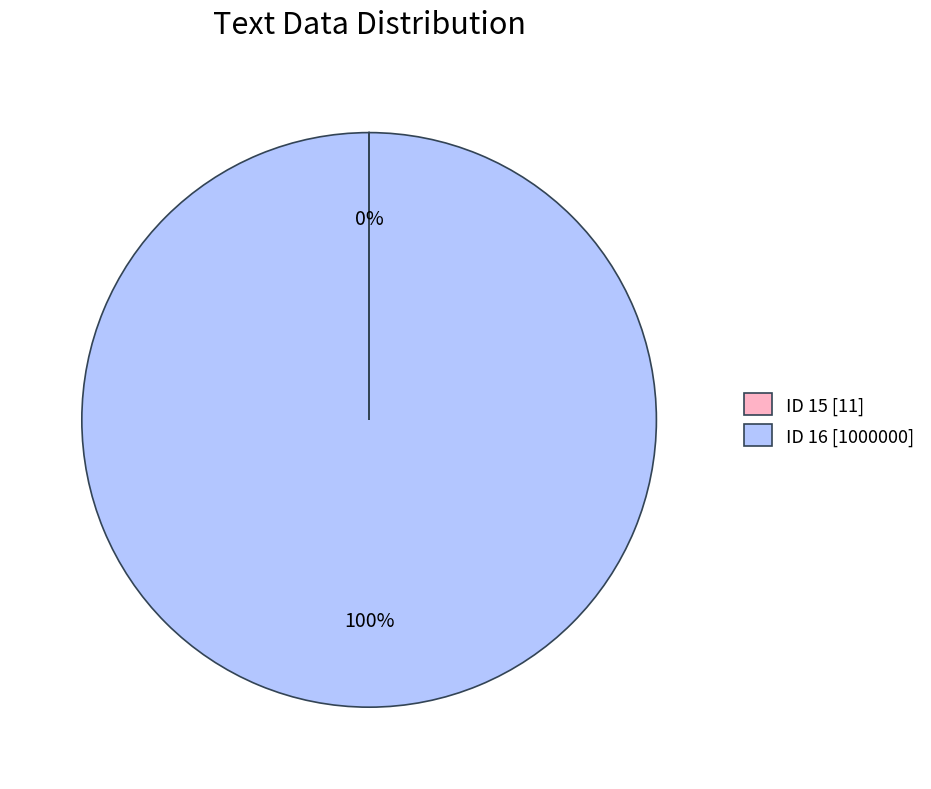

True or false: ID 16 [1000000] accounts for 100% of the total.

True